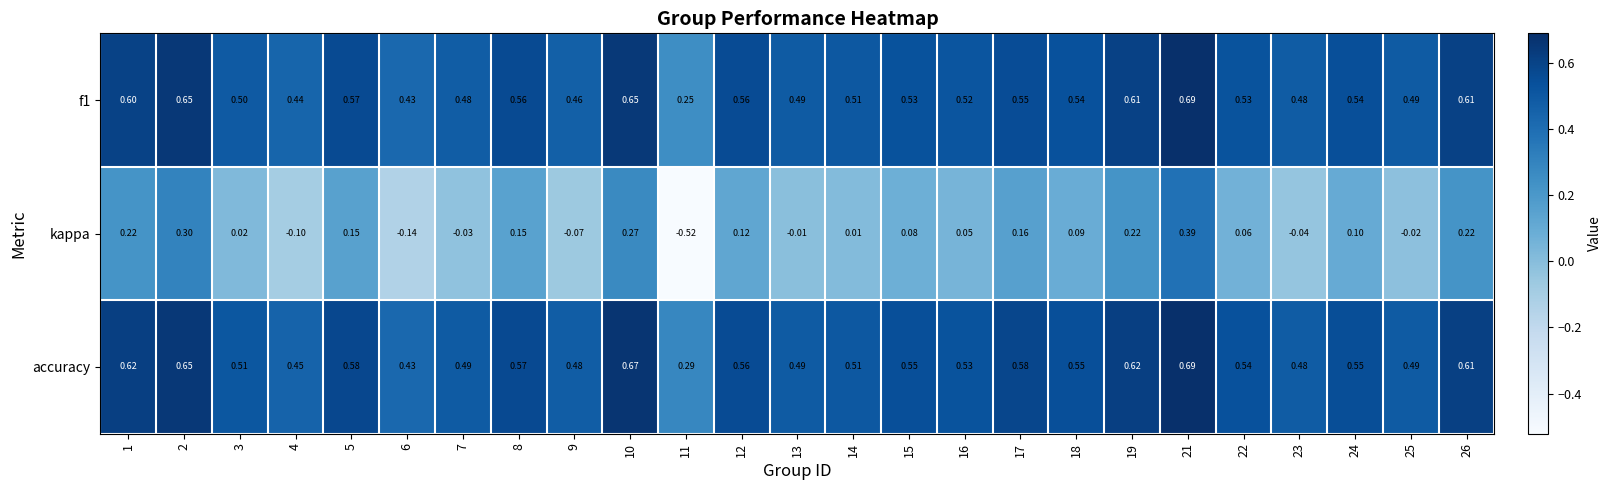

Which series has the largest total across all categories?

accuracy